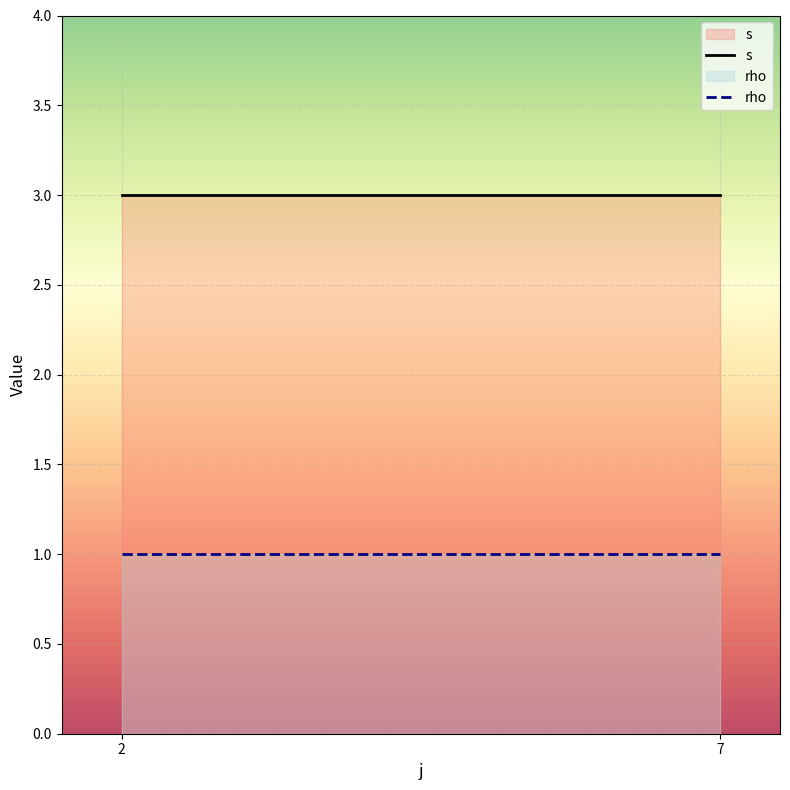

What is the value of the rho point at the 5th from the left?

1